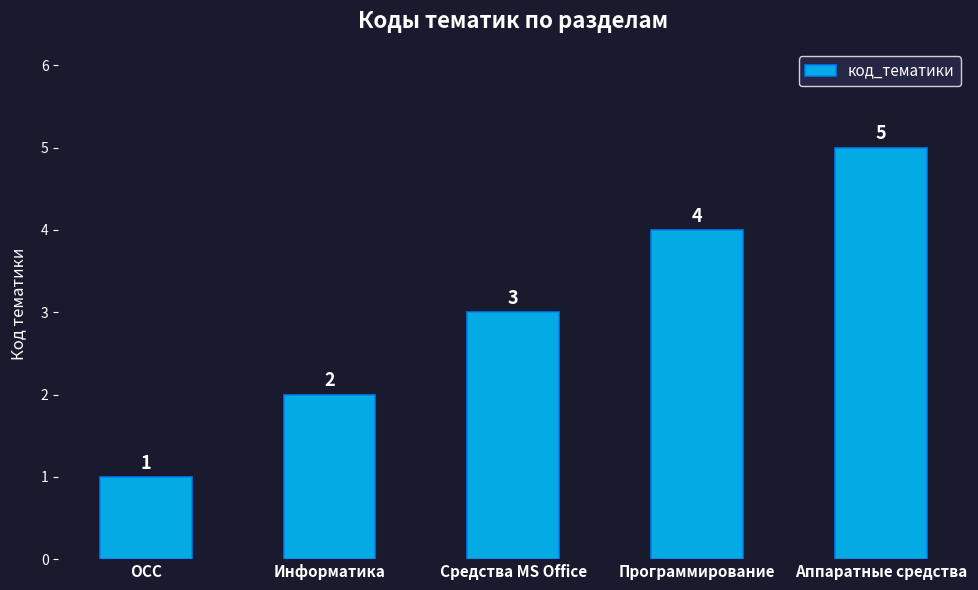

Is it true that the value at ОСС is 1?

True